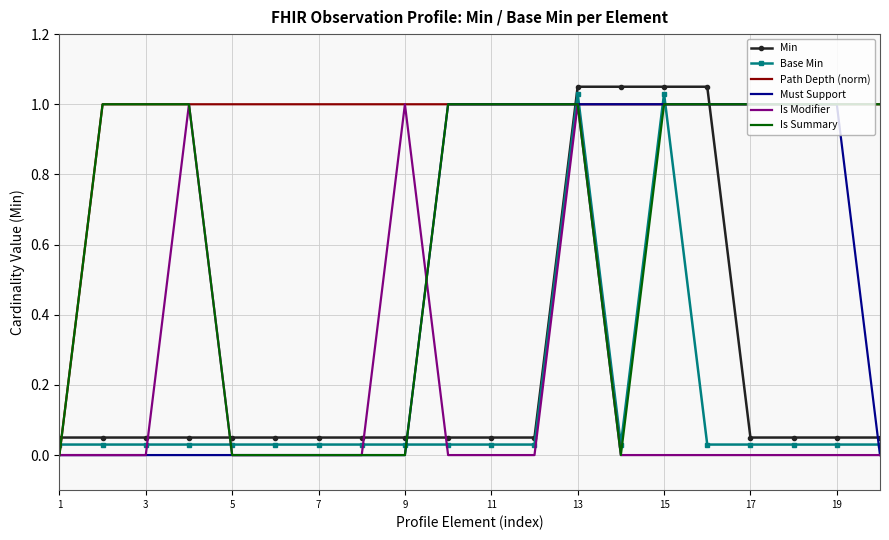

True or false: Must Support and Base Min intersect in this chart.

True